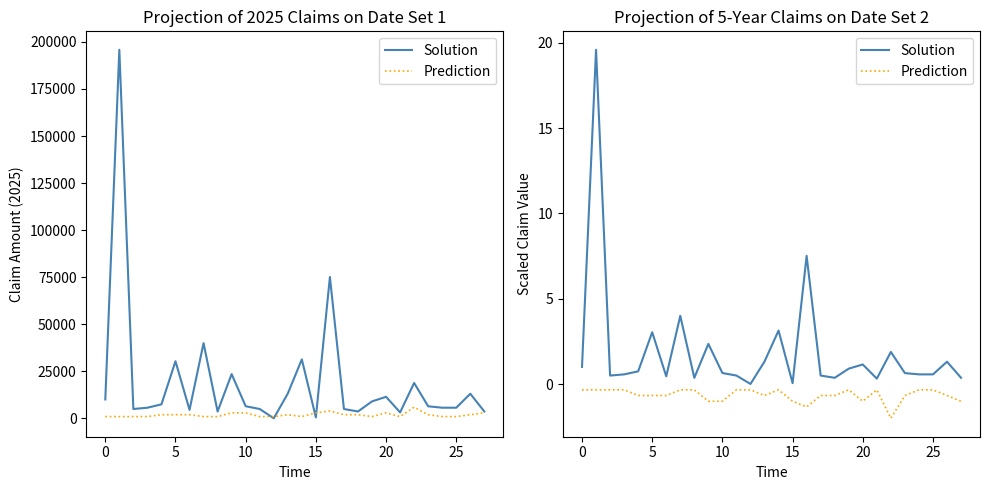

List the series in order of their overall mean, highest first.

Solution, Prediction